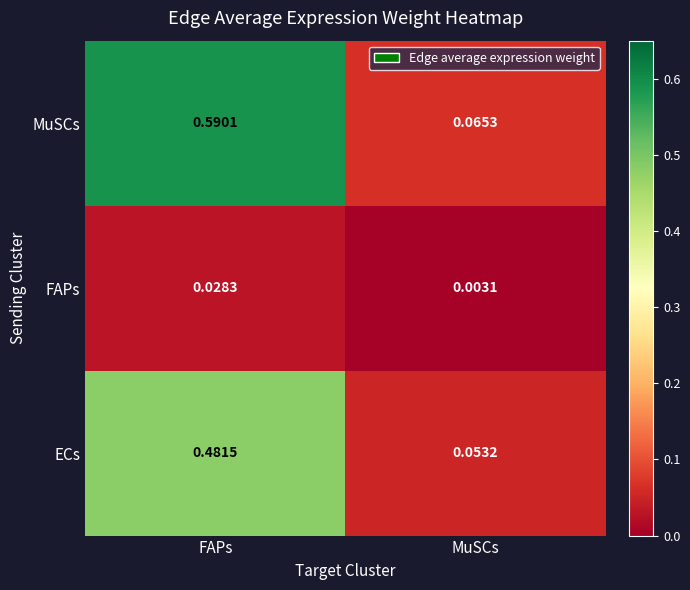

Rank the series by their maximum value, from lowest to highest.

FAPs, ECs, MuSCs